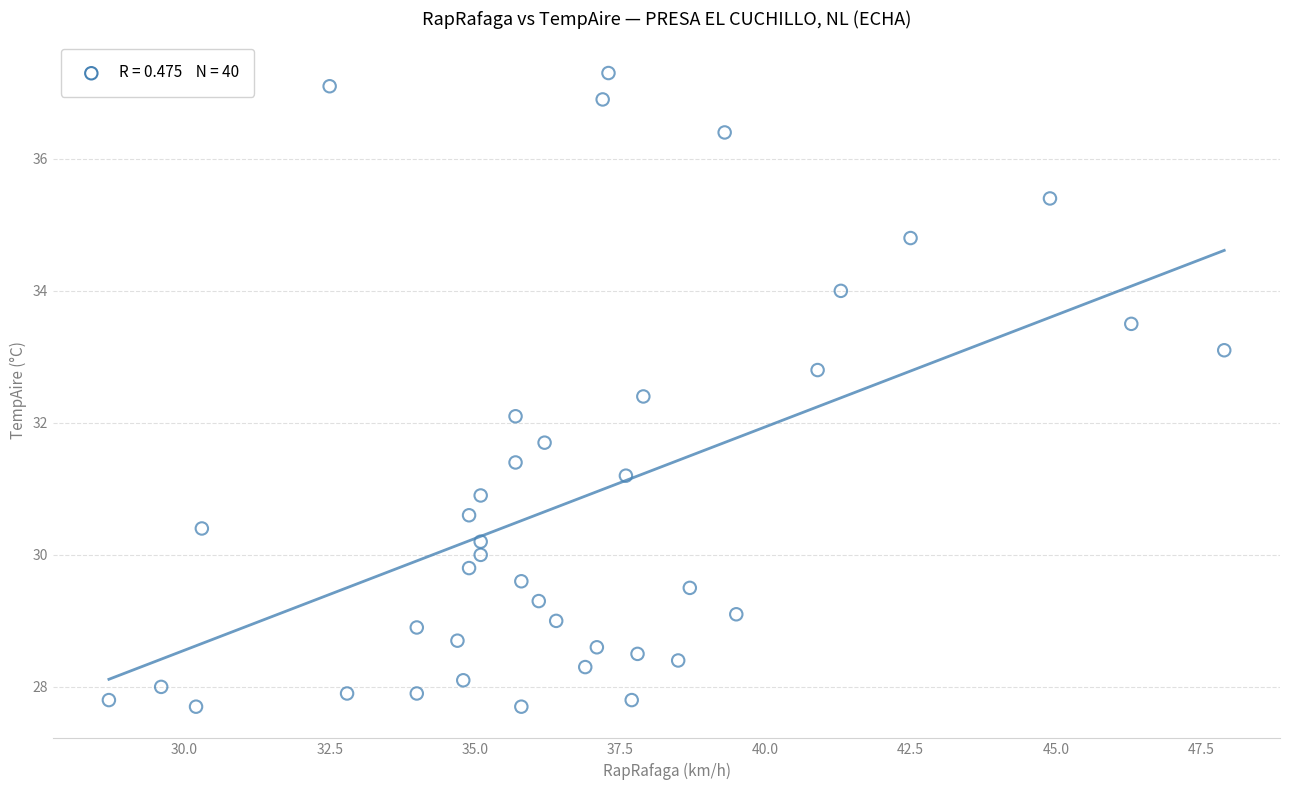

What is the range of Y values (max minus min)?

9.6